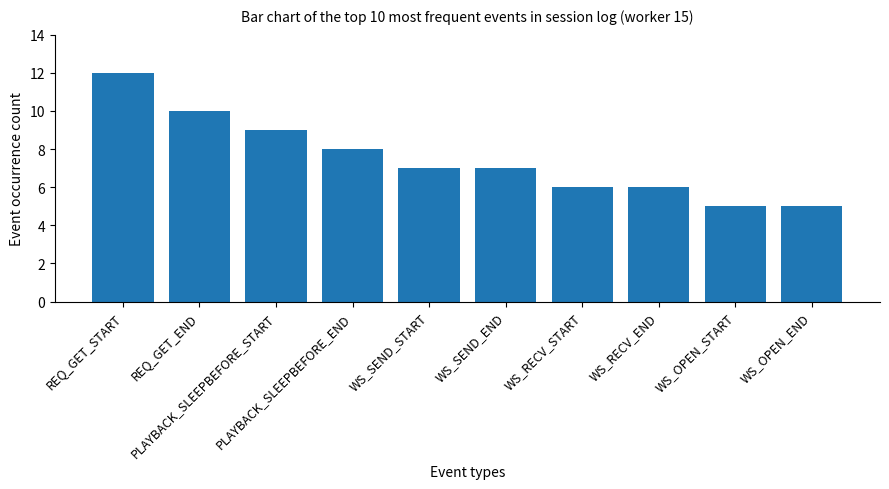

How many distinct data groups are displayed?

1